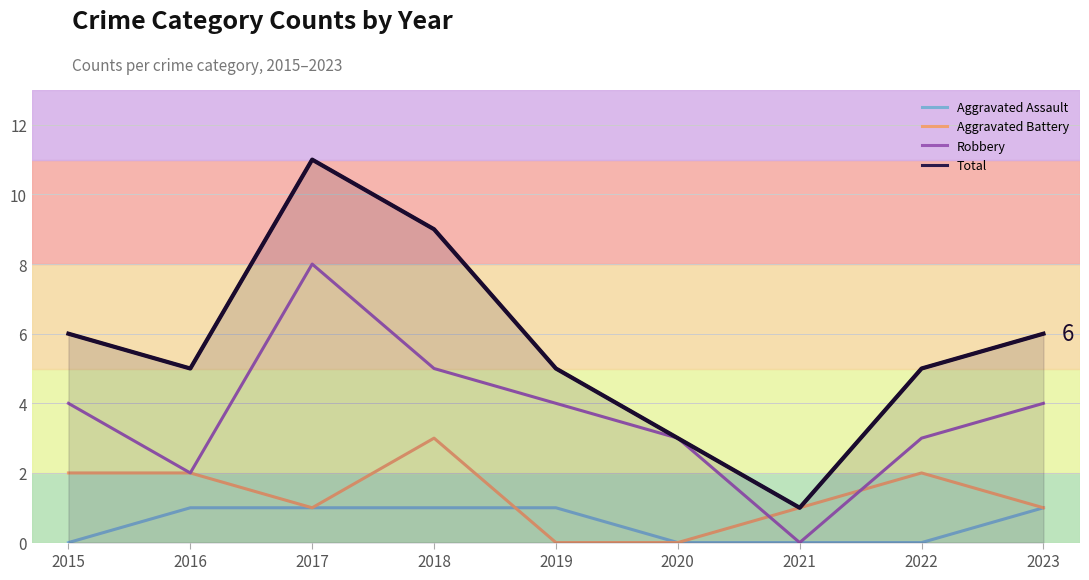

How many distinct data groups are displayed?

4